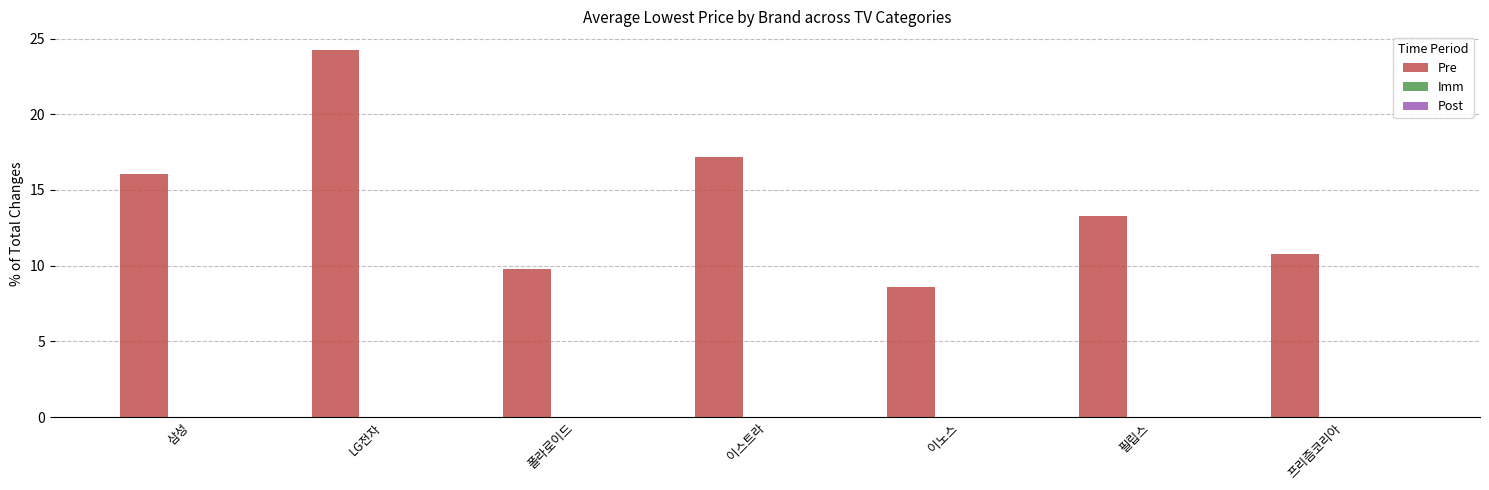

What is the label of the 1st bar from the right?

프리즘코리아